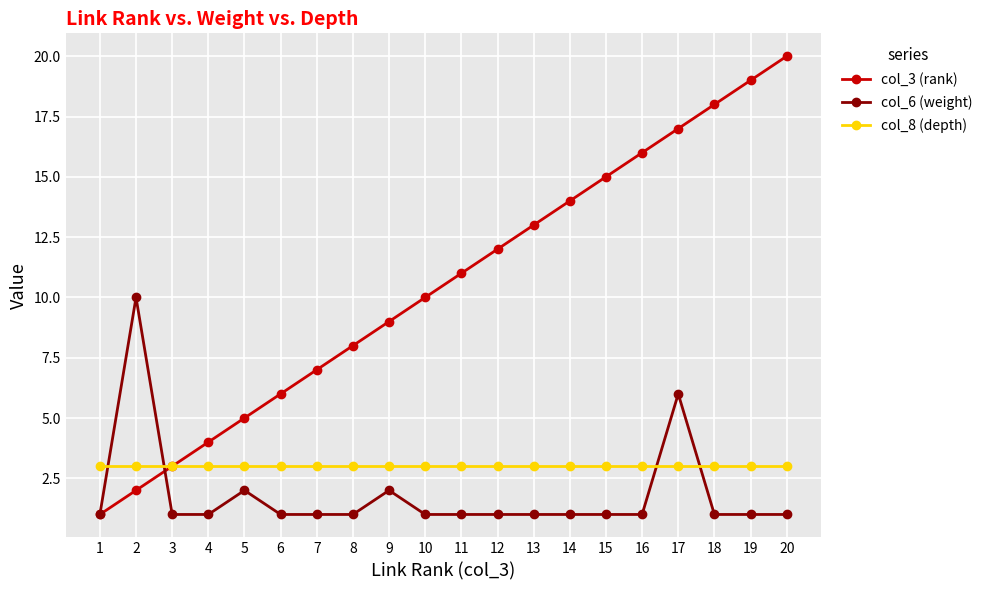

Reading left to right, list all the values displayed in this chart.

col_3 (rank): 1=1	2=2	3=3	4=4	5=5	6=6	7=7	8=8	9=9	10=10	11=11	12=12	13=13	14=14	15=15	16=16	17=17	18=18	19=19	20=20
col_6 (weight): 1=1	2=10	3=1	4=1	5=2	6=1	7=1	8=1	9=2	10=1	11=1	12=1	13=1	14=1	15=1	16=1	17=6	18=1	19=1	20=1
col_8 (depth): 1=3	2=3	3=3	4=3	5=3	6=3	7=3	8=3	9=3	10=3	11=3	12=3	13=3	14=3	15=3	16=3	17=3	18=3	19=3	20=3